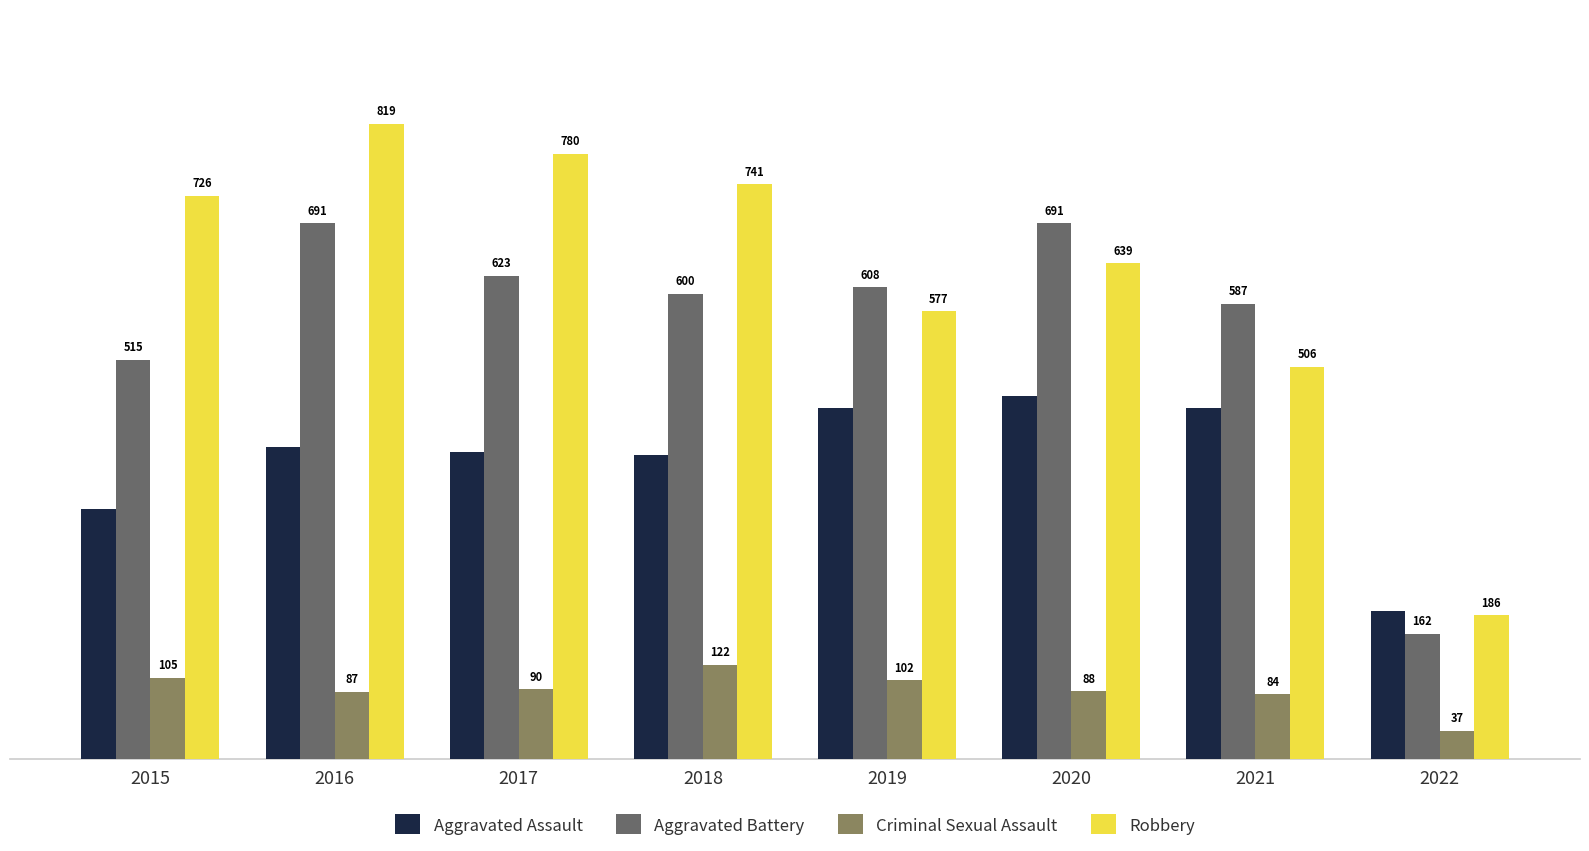

Which series has the widest spread of values?

Robbery